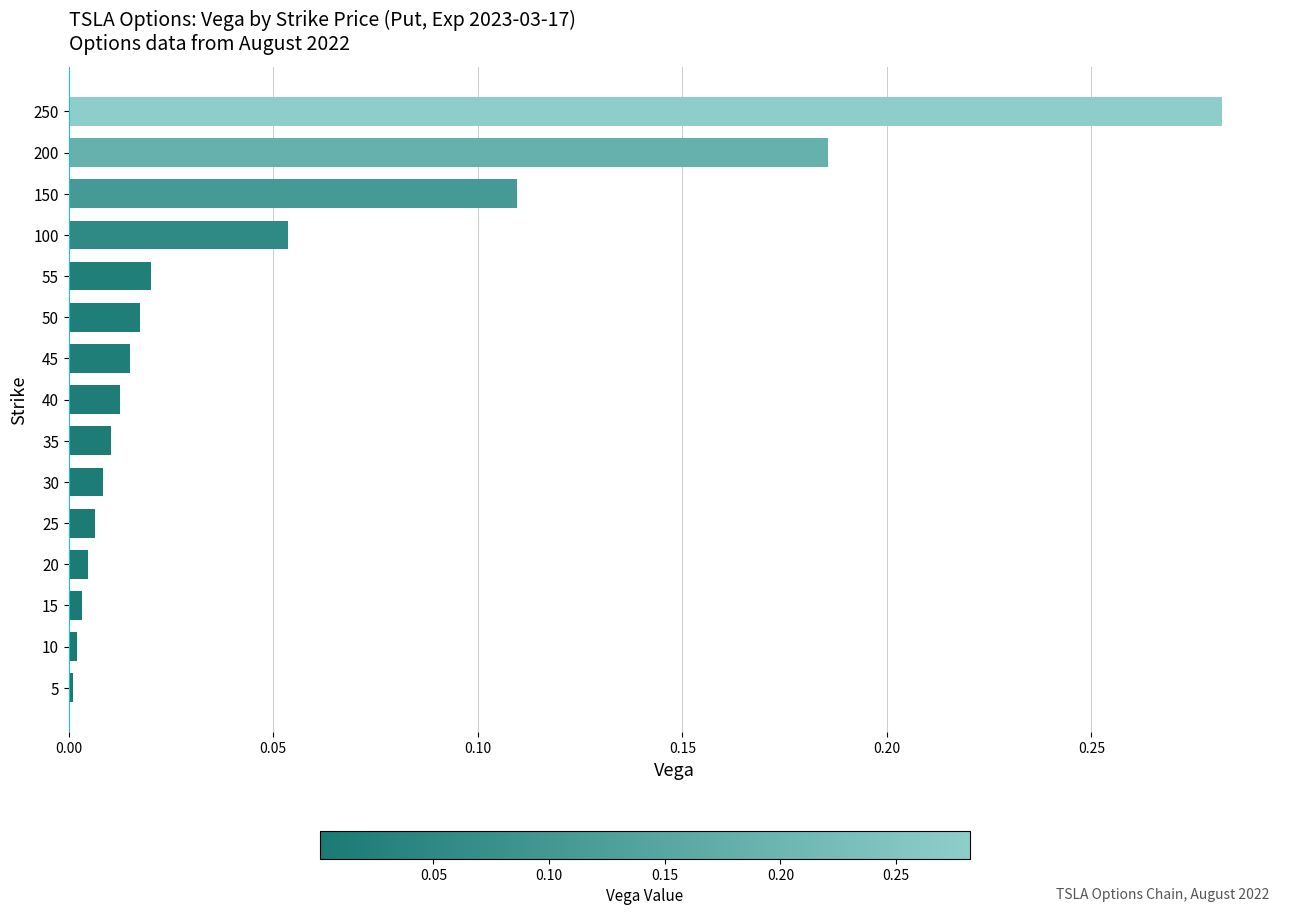

The value at 10 is 0.0. True or false?

True